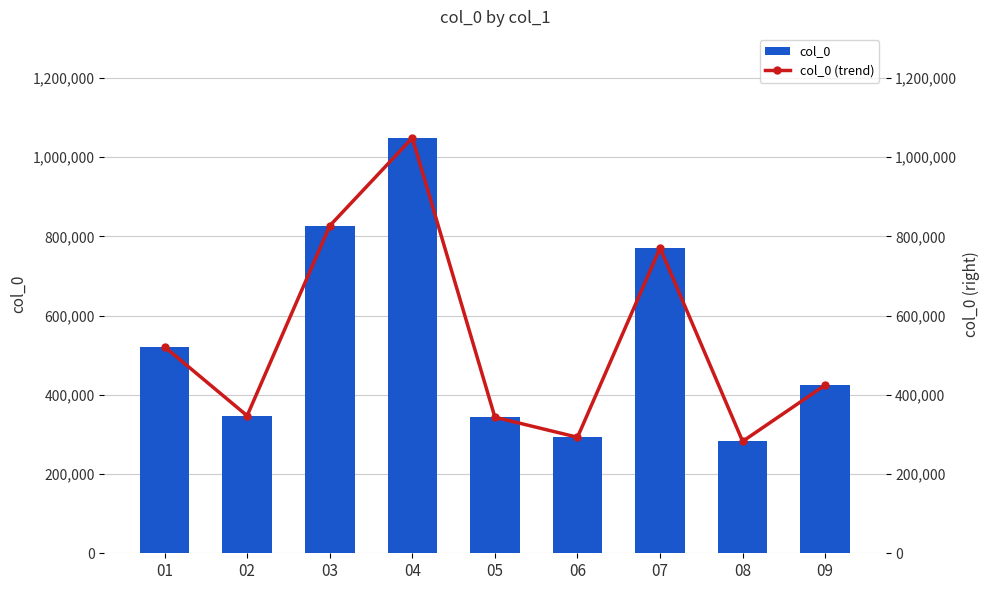

Which label corresponds to the smallest value in the chart?

08